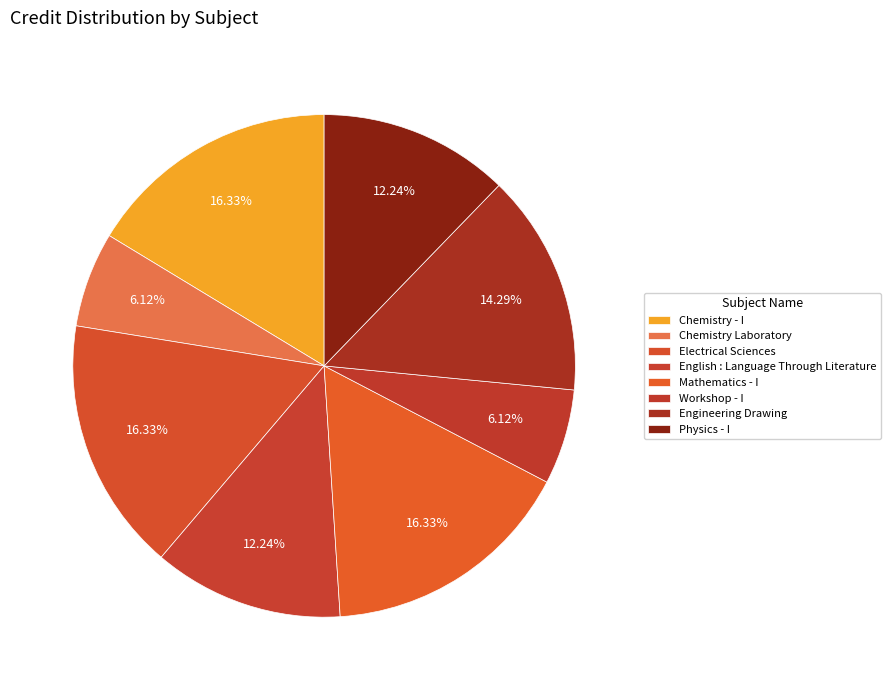

True or false: Electrical Sciences accounts for 16% of the total.

True